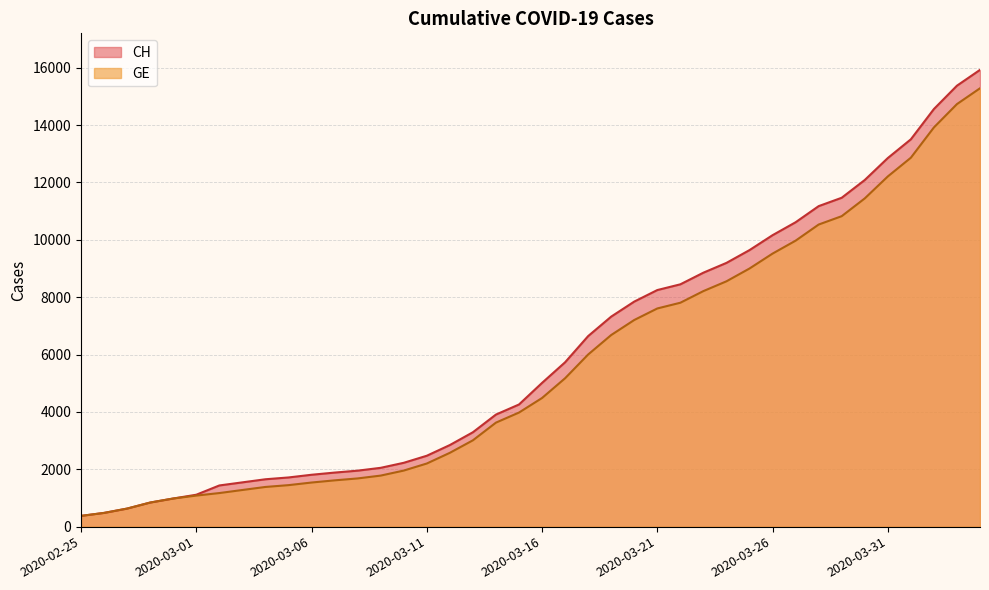

True or false: CH and GE intersect in this chart.

False